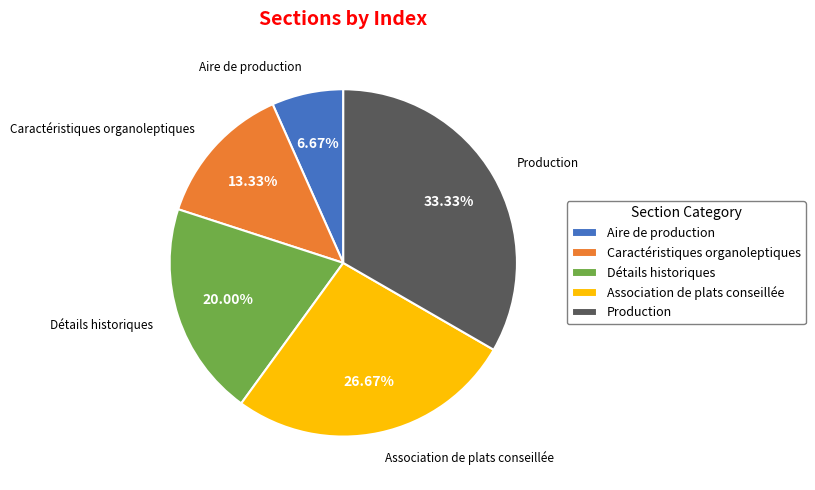

What is the smallest slice in the pie chart?

Aire de production